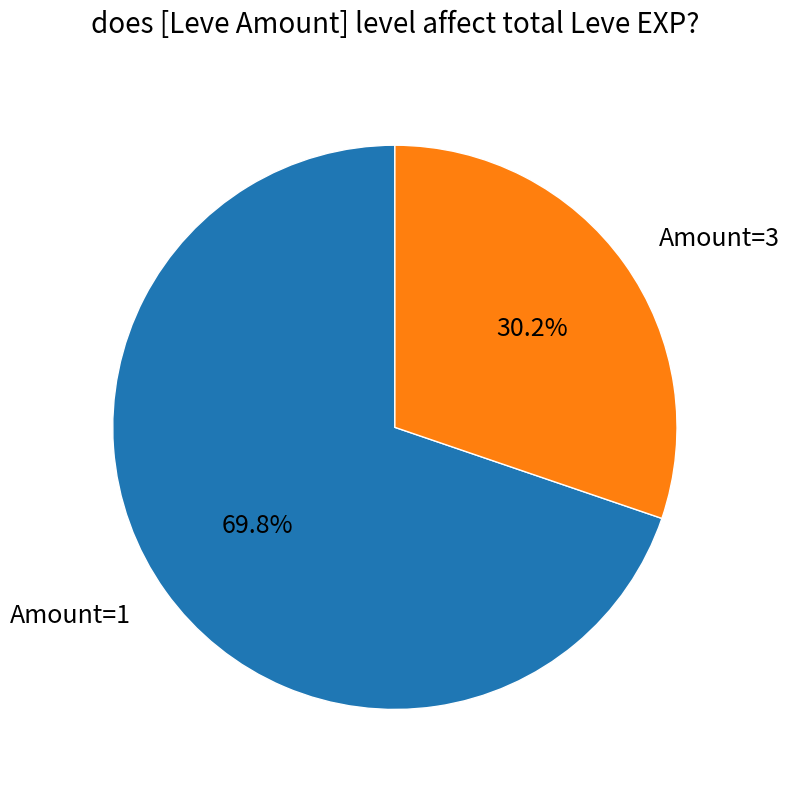

Does Amount=1 represent more than half of the total?

Yes